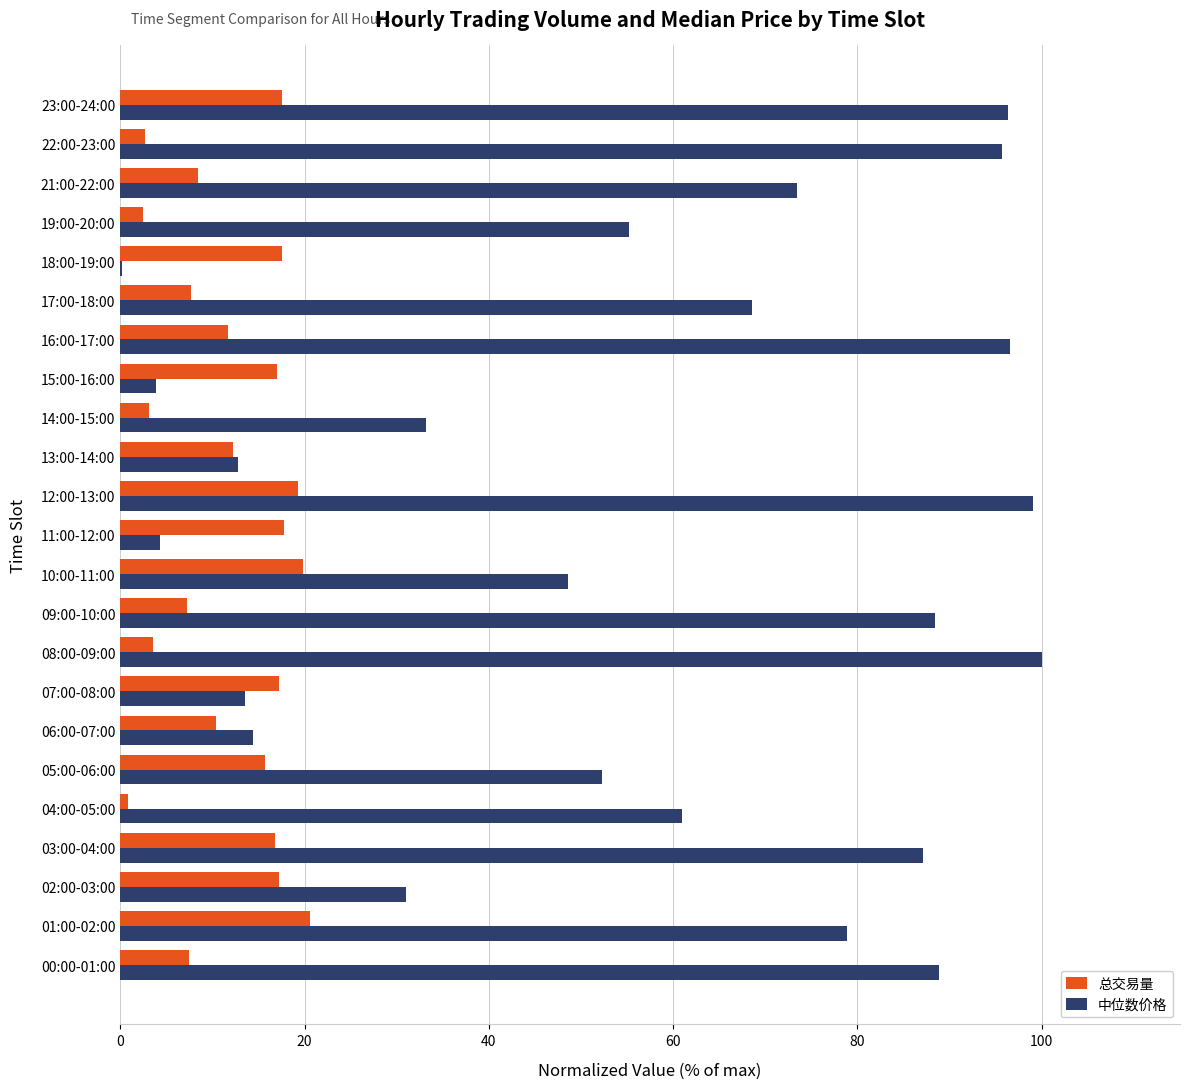

What is the maximum value for 中位数价格?

100.0